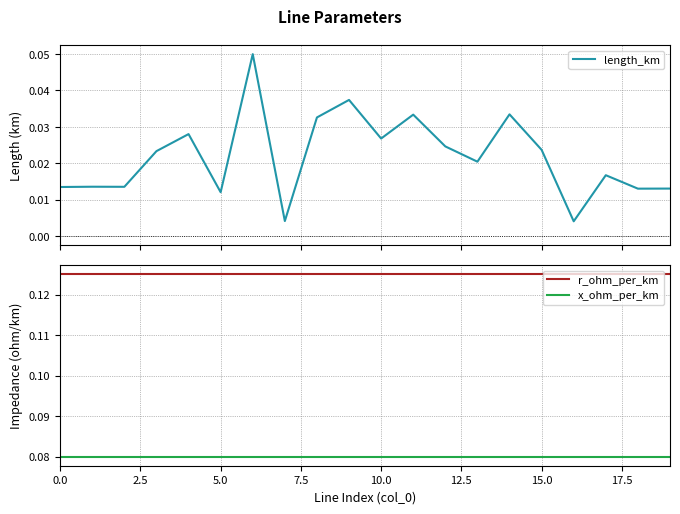

At which category does the chart reach its minimum across all series?

16